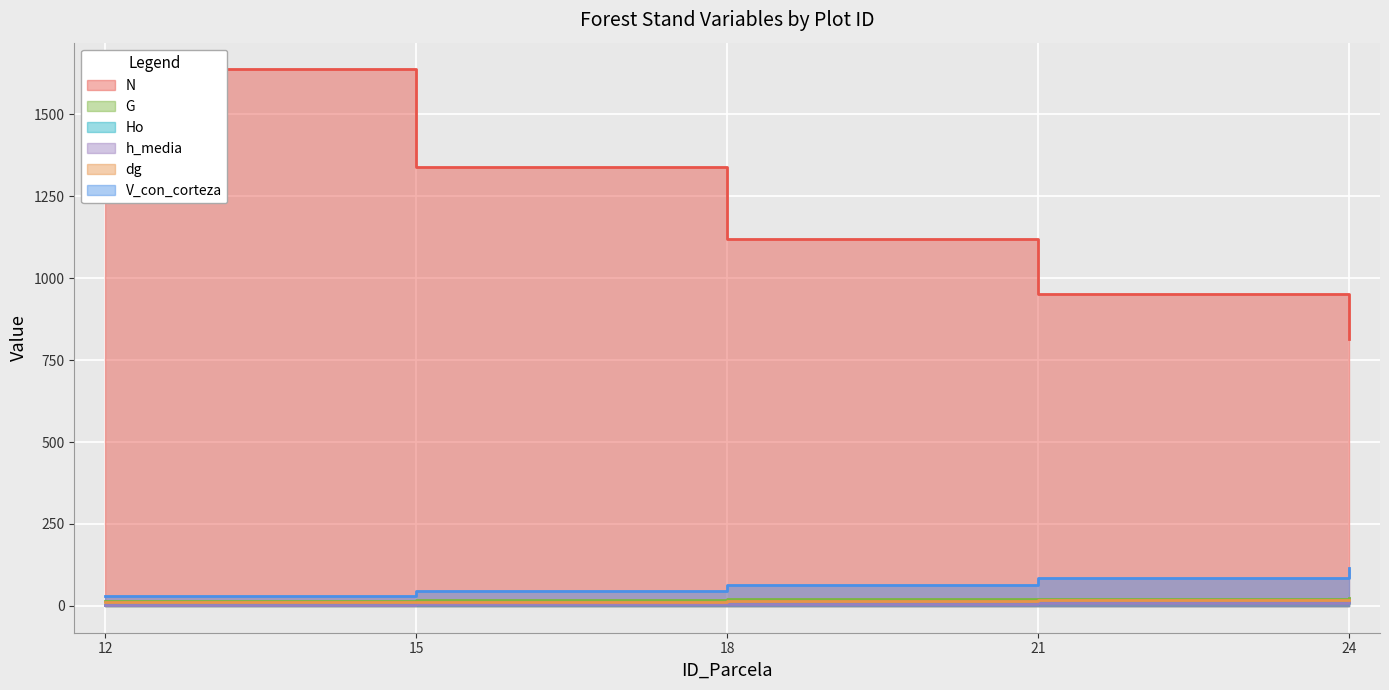

Reading left to right, extract all data points from this chart.

N: 12=1637.0	15=1338.0	18=1120.0	21=951.0	24=815.0
G: 12=16.4	15=18.0	18=19.7	21=21.7	24=24.0
Ho: 12=3.9	15=5.3	18=6.8	21=8.7	24=10.9
h_media: 12=3.7	15=5.0	18=6.5	21=8.3	24=10.5
dg: 12=11.3	15=13.1	18=15.0	21=17.0	24=19.4
V_con_corteza: 12=31.0	15=45.0	18=63.0	21=86.0	24=117.0